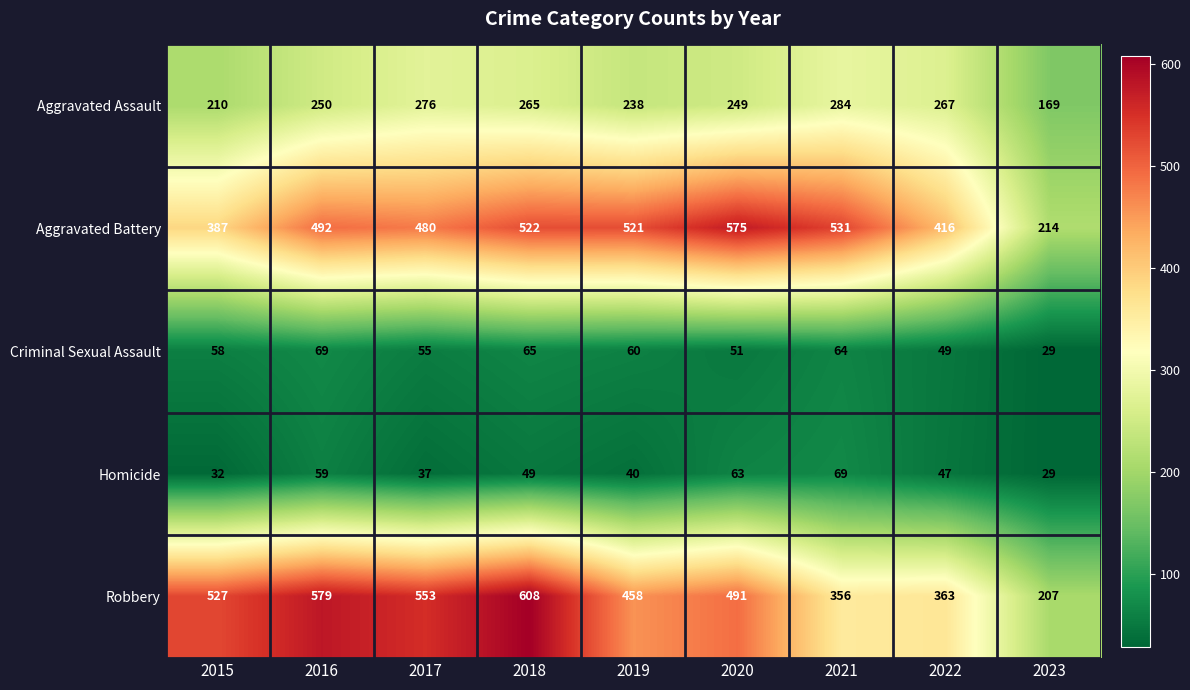

Which series changed the most between 2016 and 2022?

Robbery